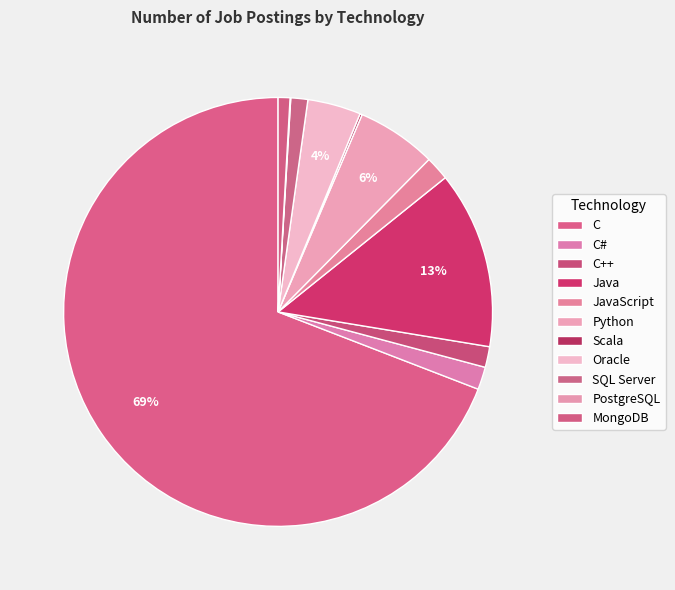

Is the sum of Java and Python greater than half?

No